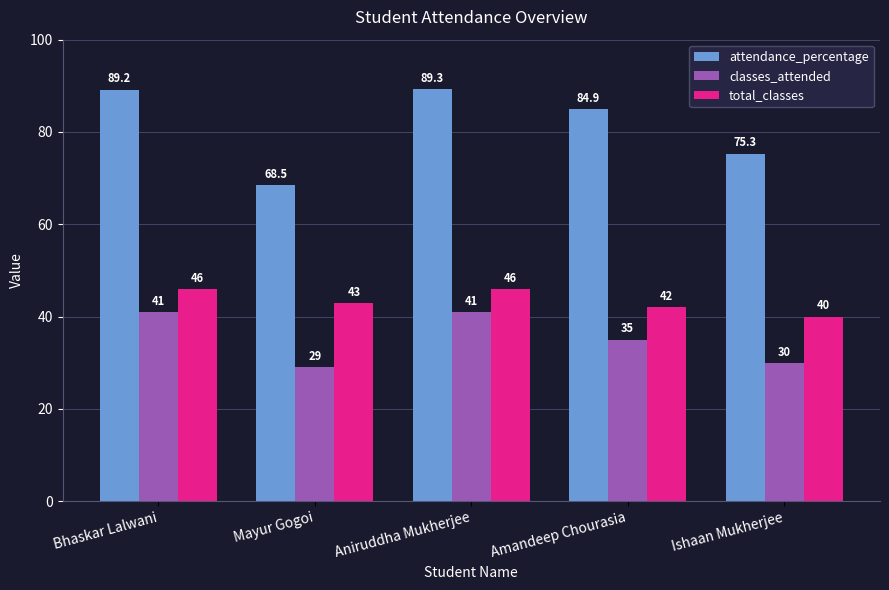

What are all the series names shown in the legend?

attendance_percentage, classes_attended, total_classes